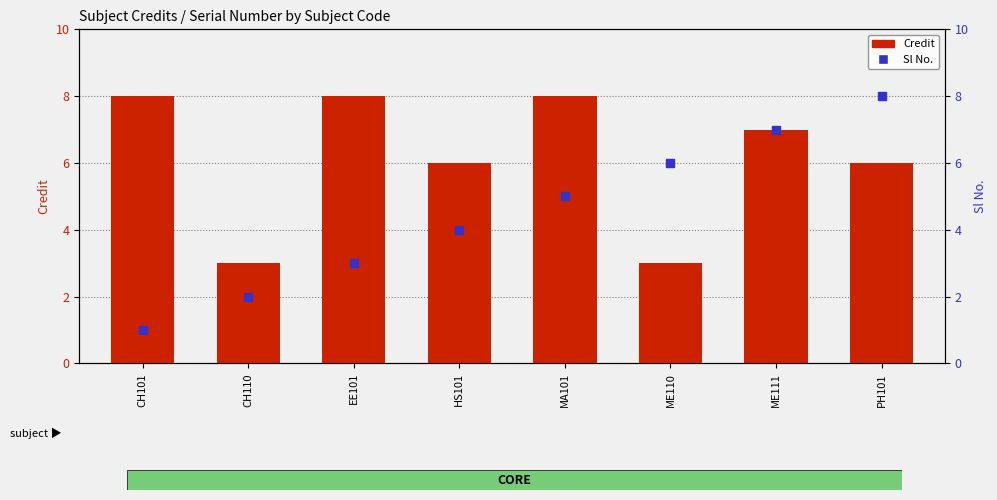

Which series reaches the minimum Y coordinate?

Sl No.